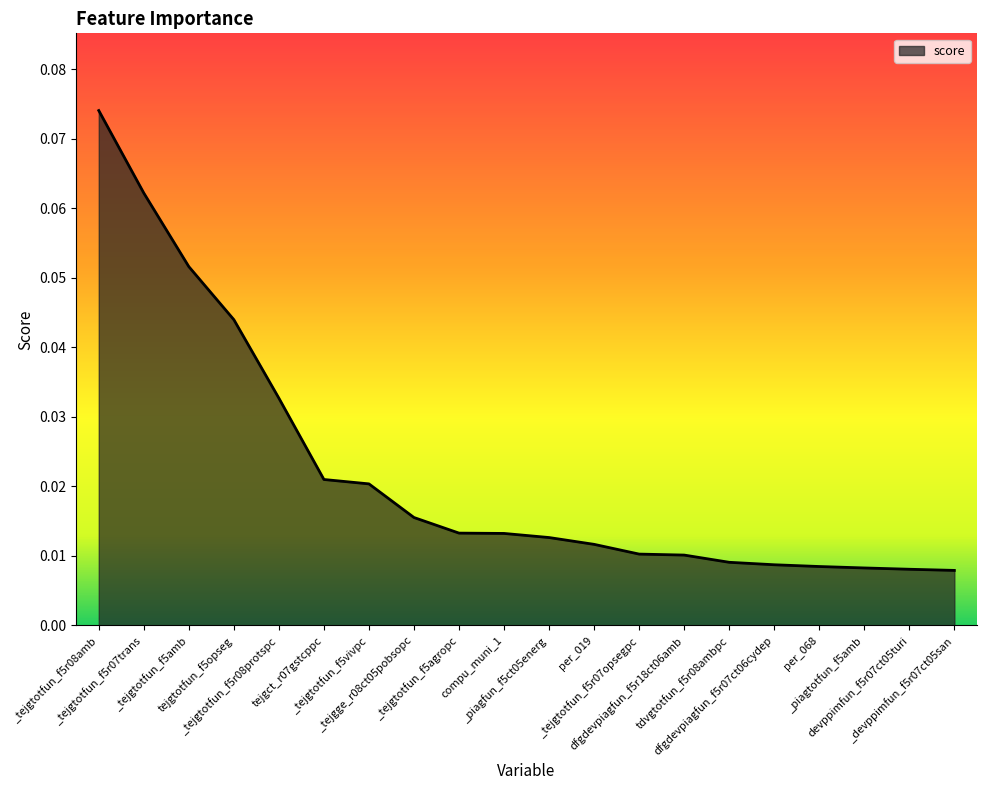

The value at per_019 is 0.0. True or false?

False